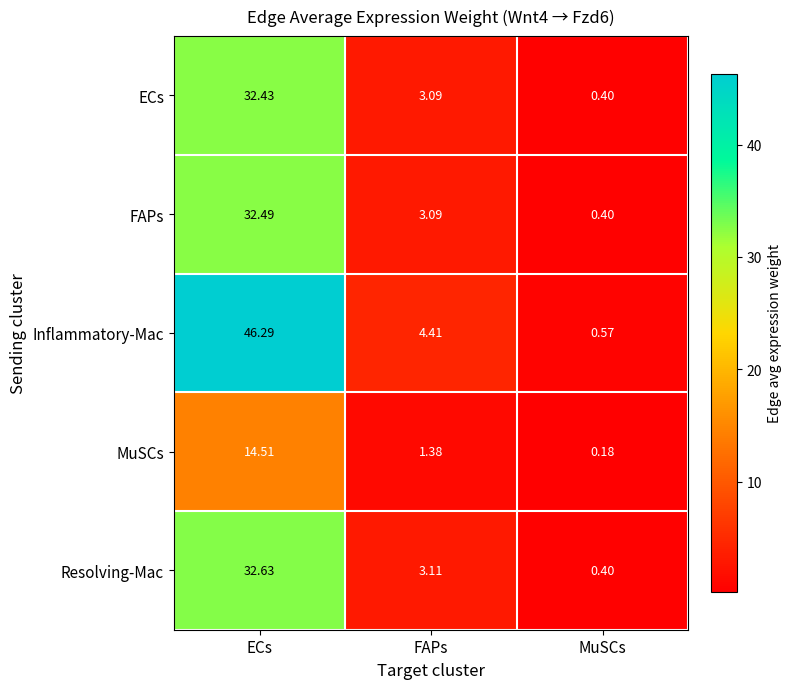

At how many categories does at least one series exceed 43?

1